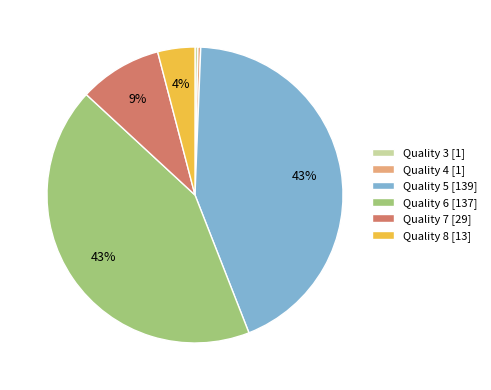

How many segments does this pie chart have?

6